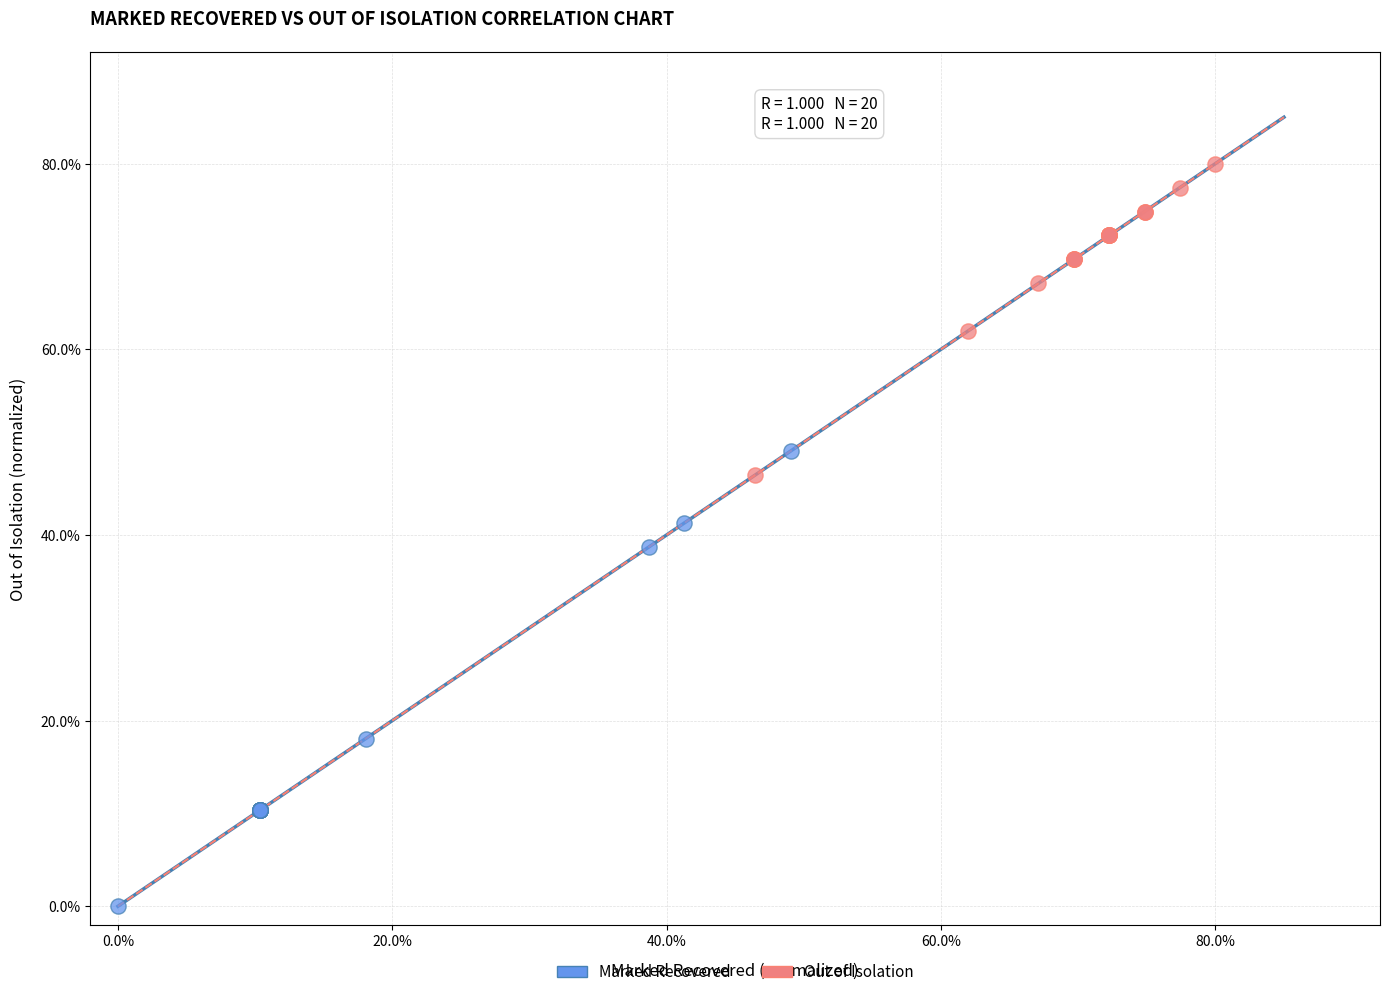

Which series has the widest spread of Y values?

Marked Recovered